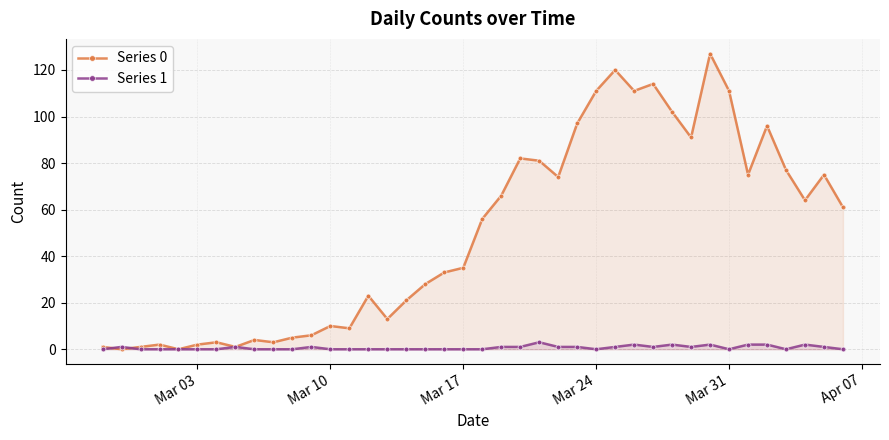

What is the maximum value shown in the chart?

127